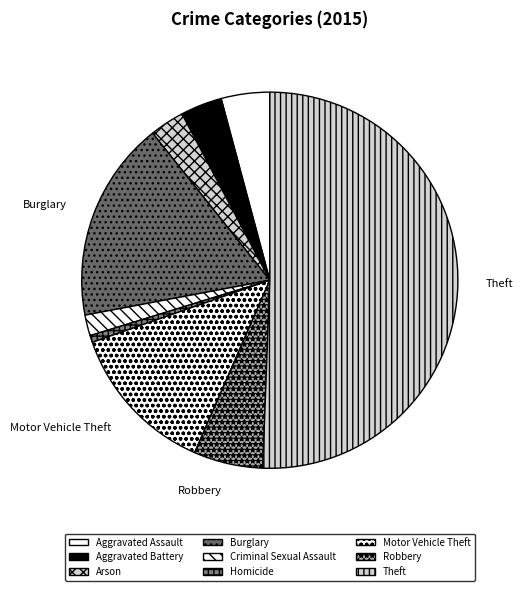

Is the sum of Criminal Sexual Assault and Aggravated Battery greater than half?

No